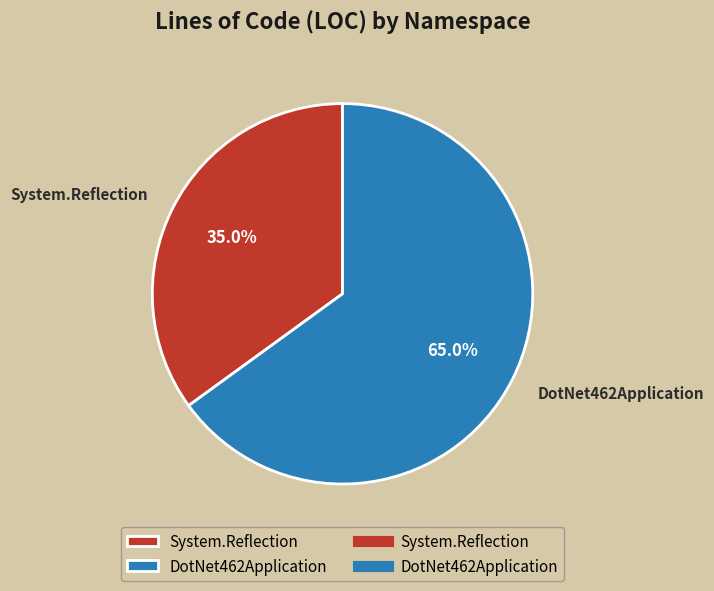

Is there any slice that represents more than half of the pie?

Yes